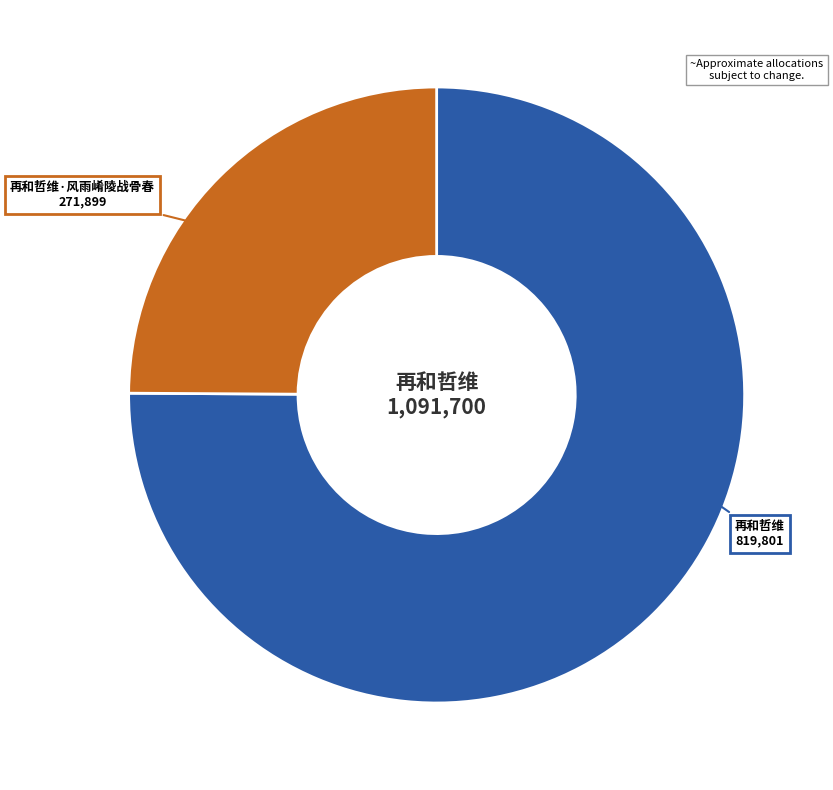

Which has a higher value, 再和哲维 or 再和哲维·风雨崤陵战骨春?

再和哲维